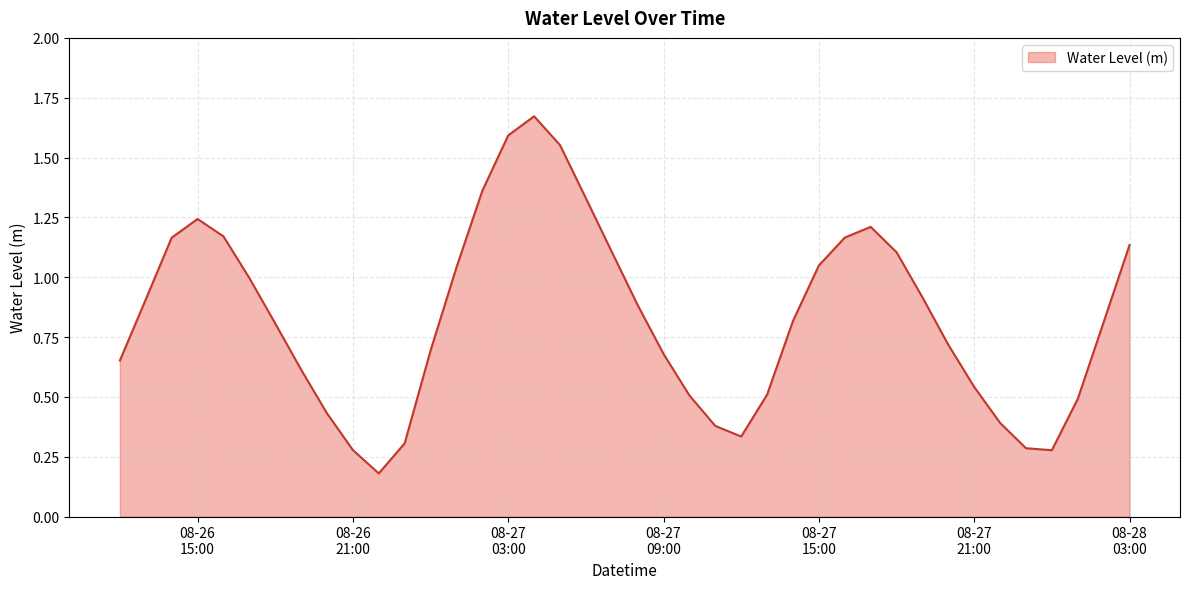

How many lines are shown in the chart?

1